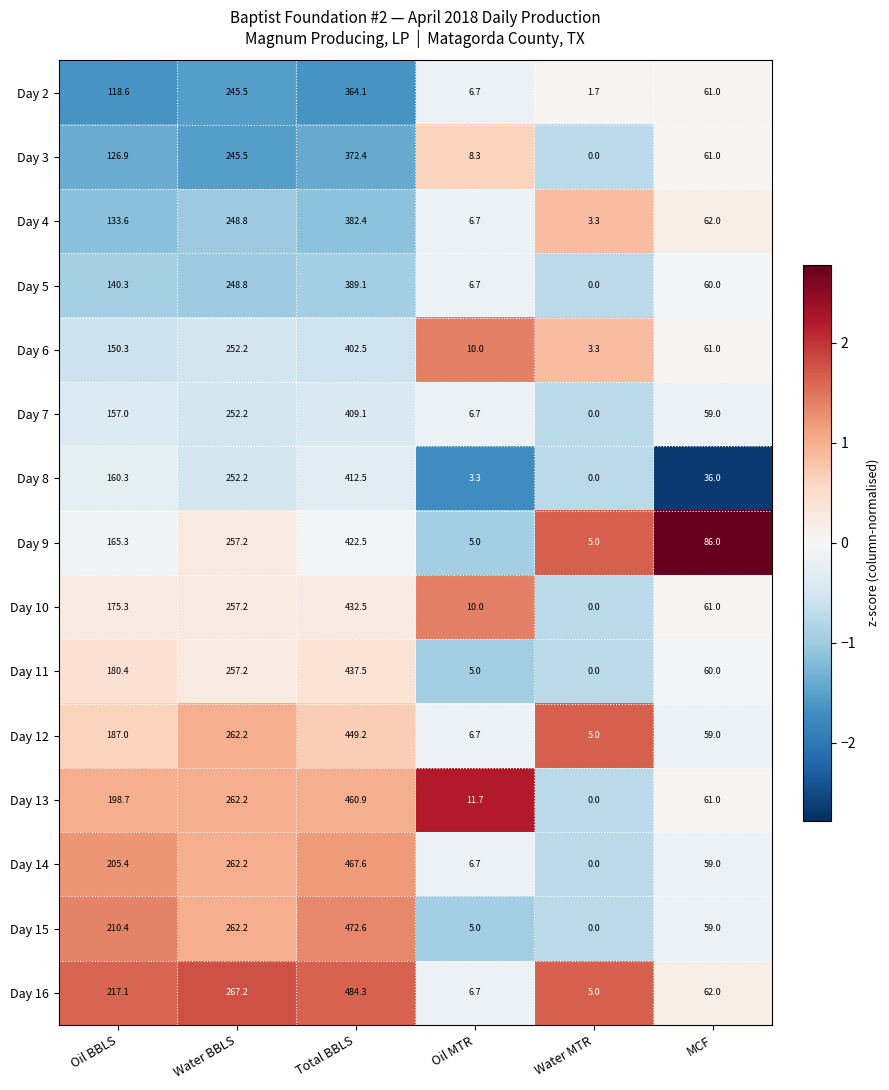

At which category does the chart reach its peak across all series?

Total BBLS